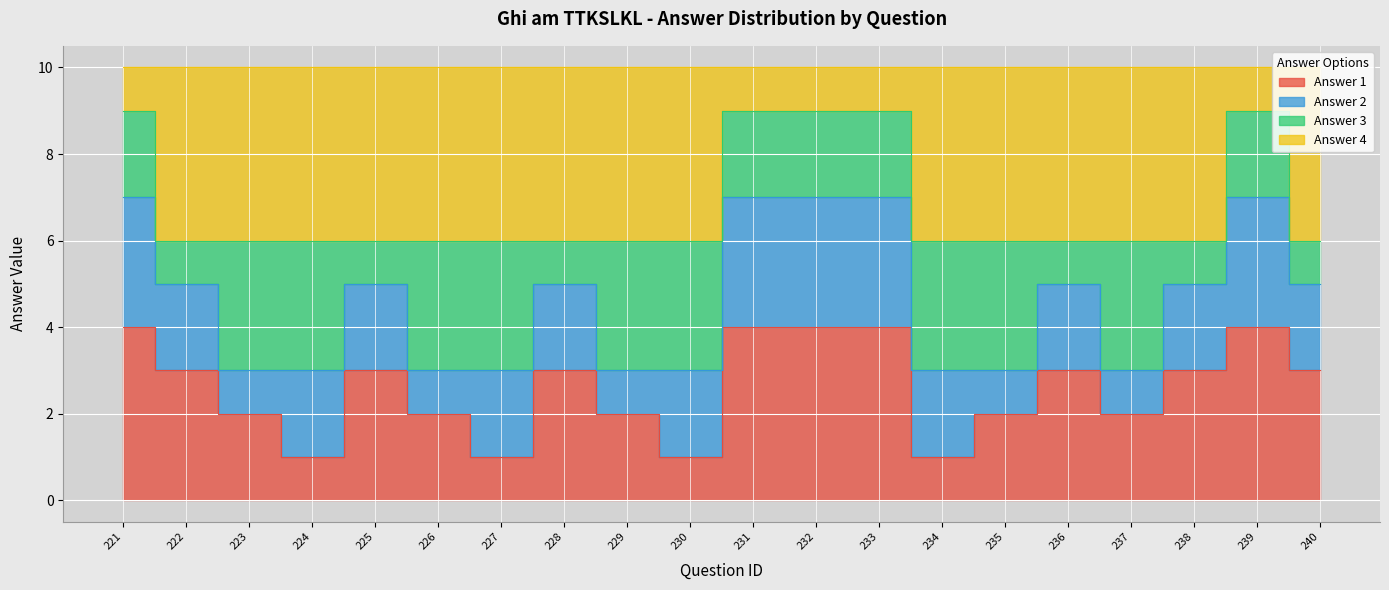

How many Answer 4 values are between 6 and 9?

20